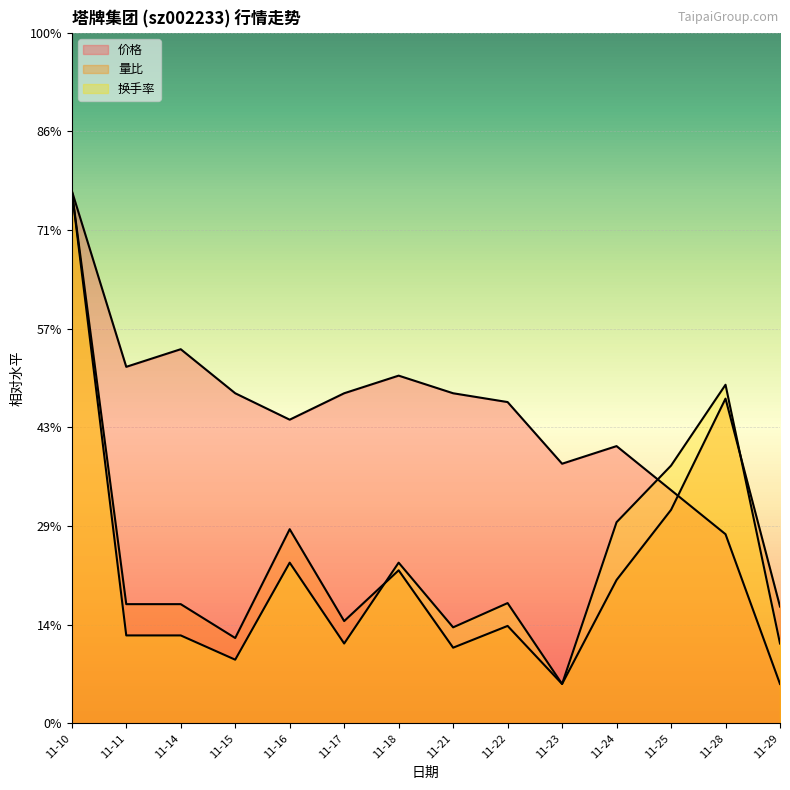

Which category has the lowest value across all series?

11-29